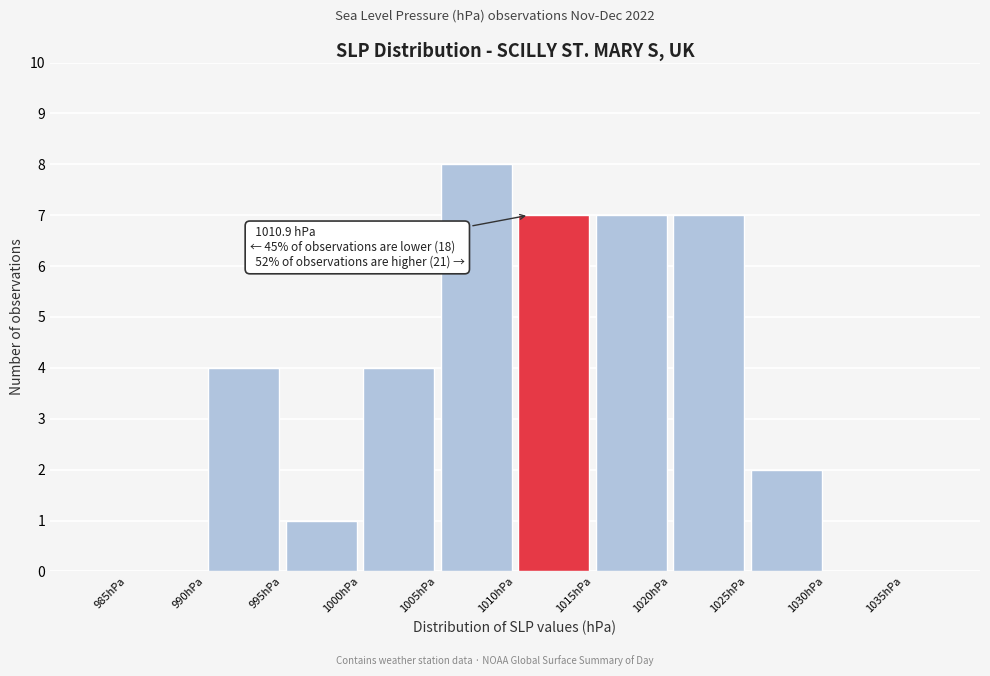

Which range on the x-axis has the tallest bar?

1005 to 1010